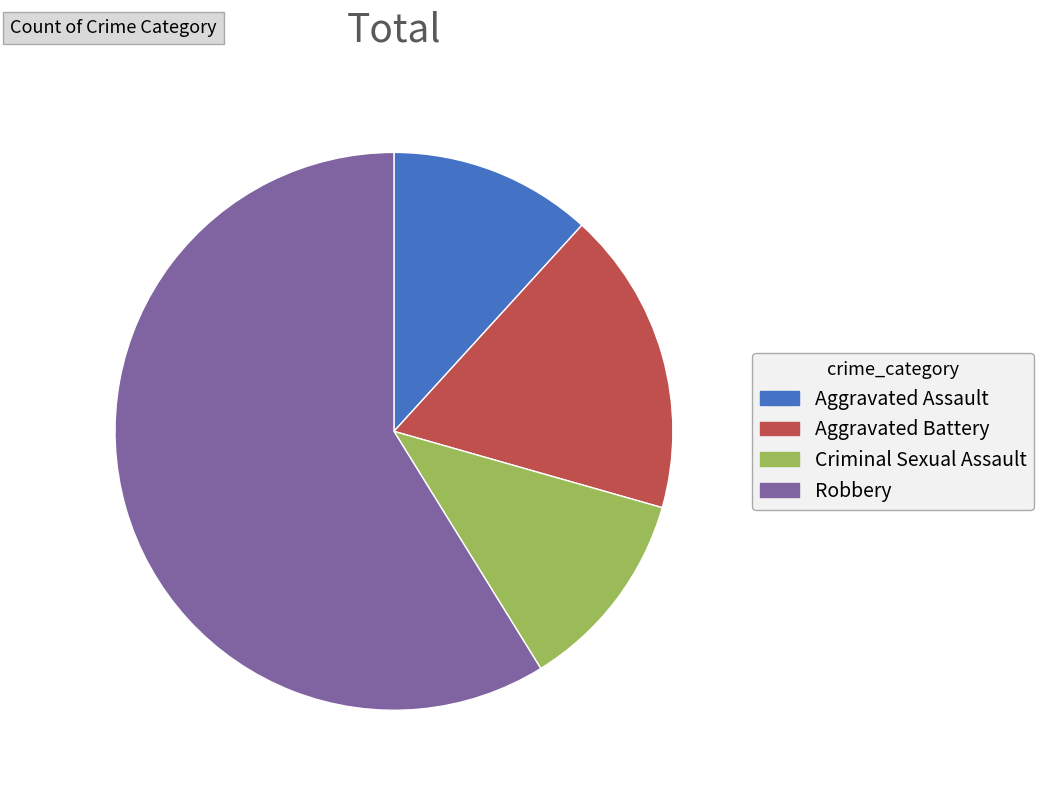

Which slice is the largest?

Robbery